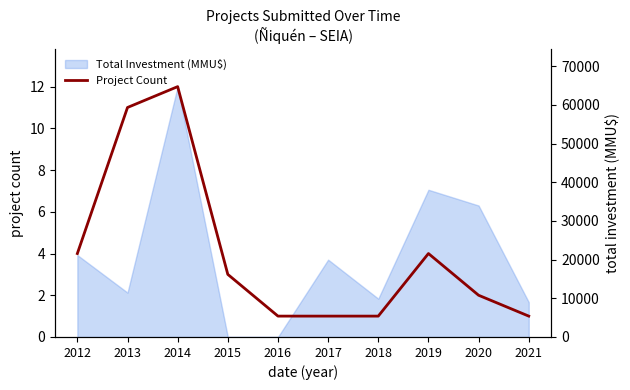

The chart shows a value of 1 at 2020. True or false?

False